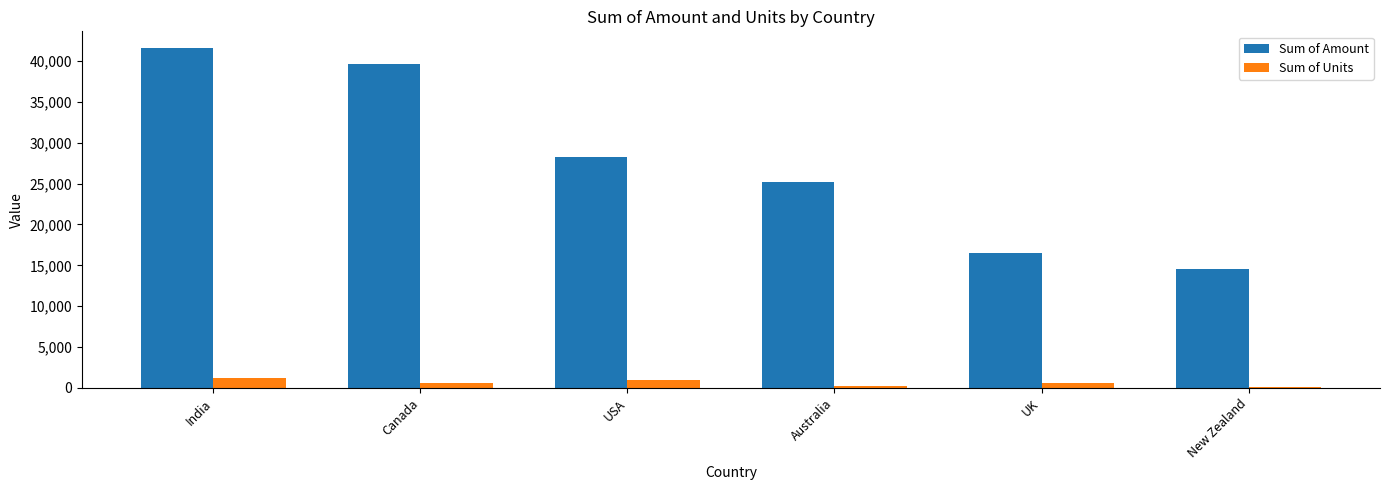

How many Sum of Units values are between 288 and 912?

4